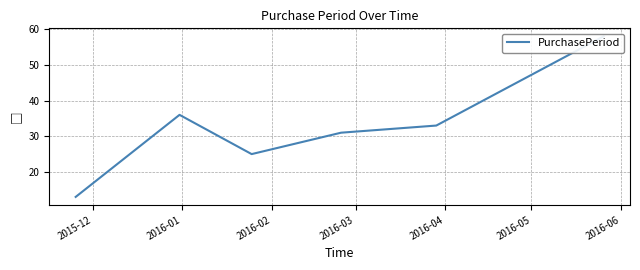

The value at 2016-05 is 103. True or false?

False